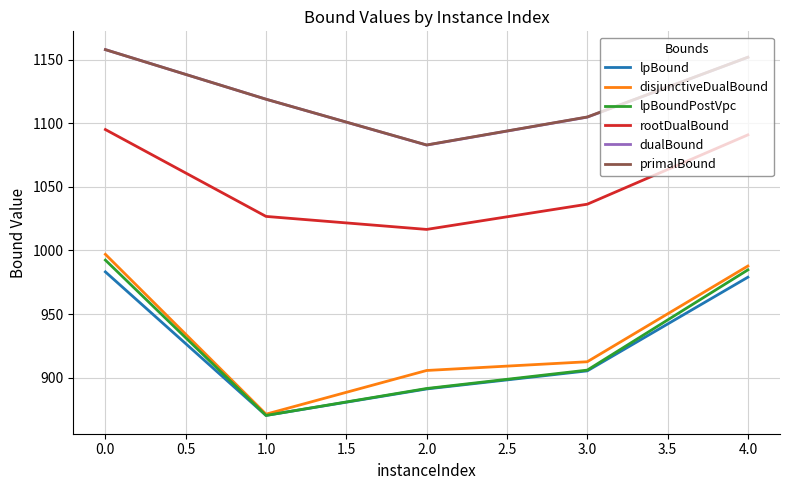

What is the minimum value for lpBound?

870.2